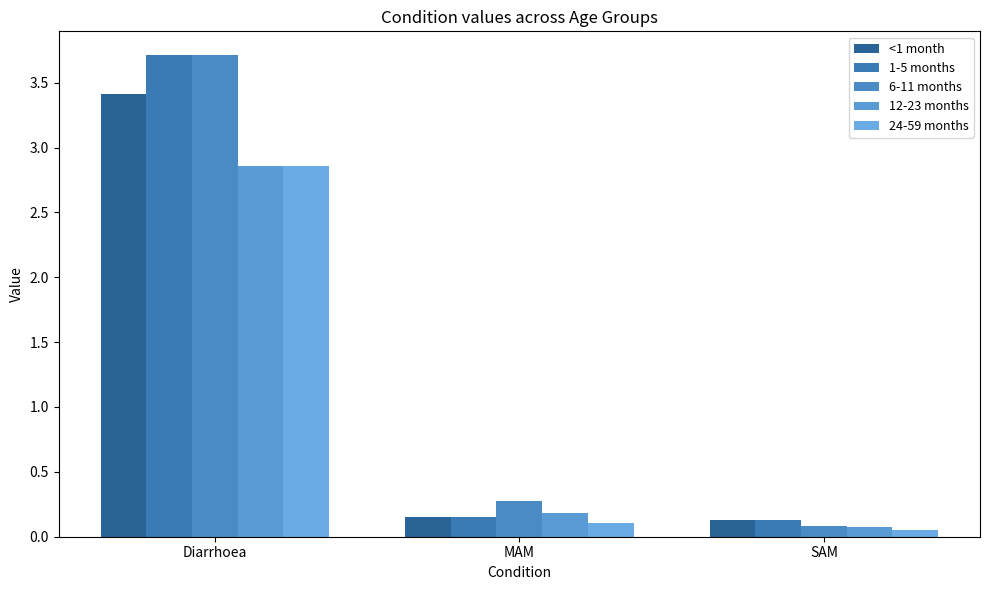

The value of <1 month at MAM is 0.1. True or false?

True